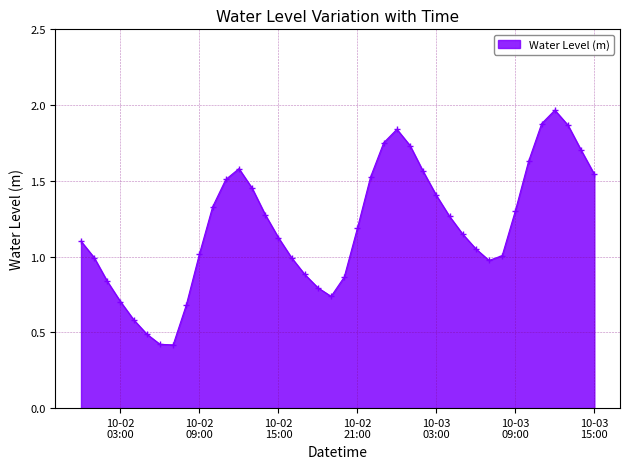

What is the smallest value displayed?

0.4